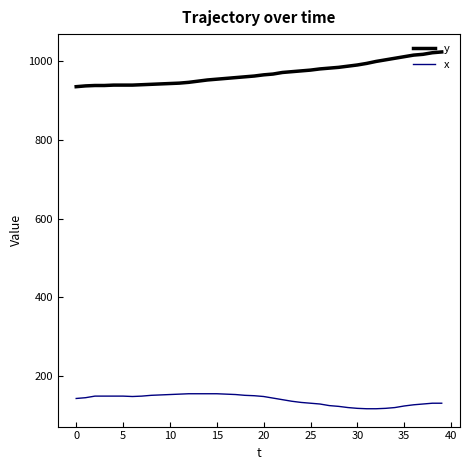

True or false: y and x intersect in this chart.

False